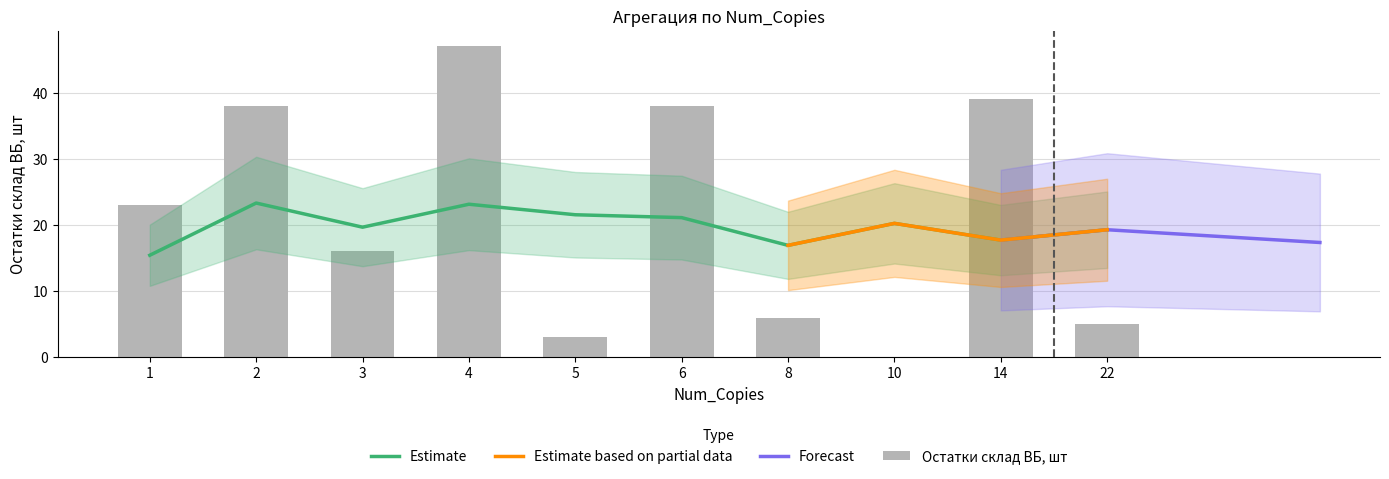

At which category is the sum across all series the highest?

4